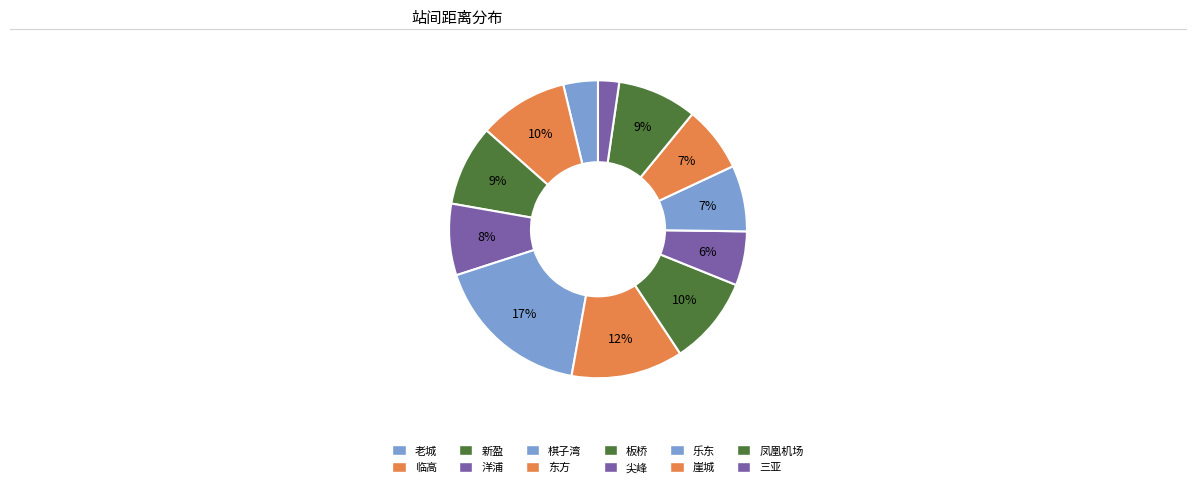

How many slices are in this pie chart?

12